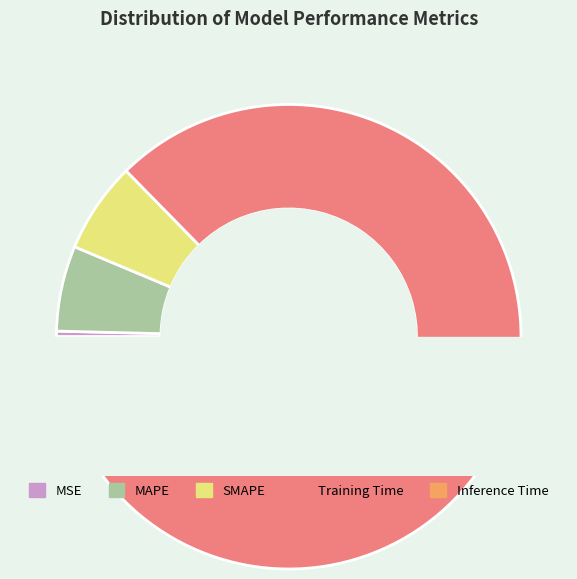

To the nearest percent, what is the difference between the largest and smallest slice percentages?

87%